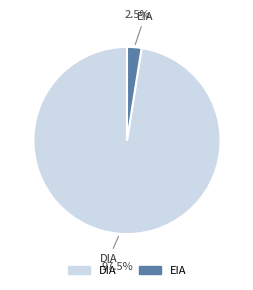

Which slice is the largest?

DIA